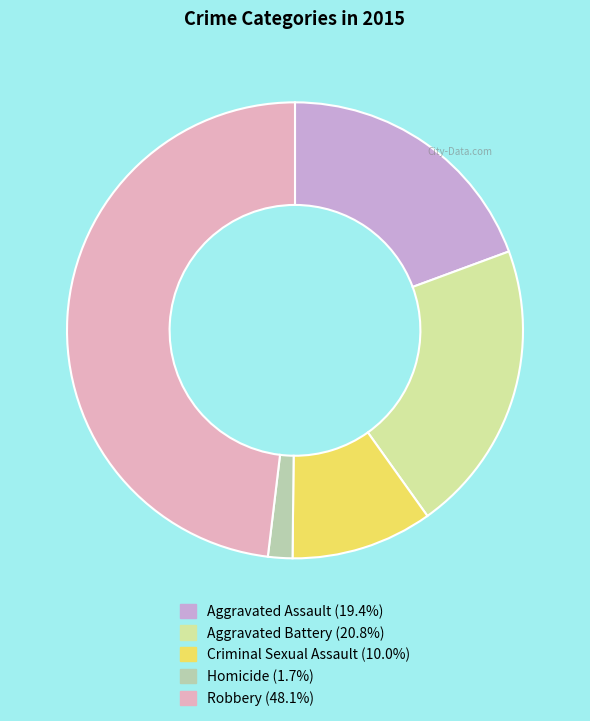

Which slice is the largest?

Robbery